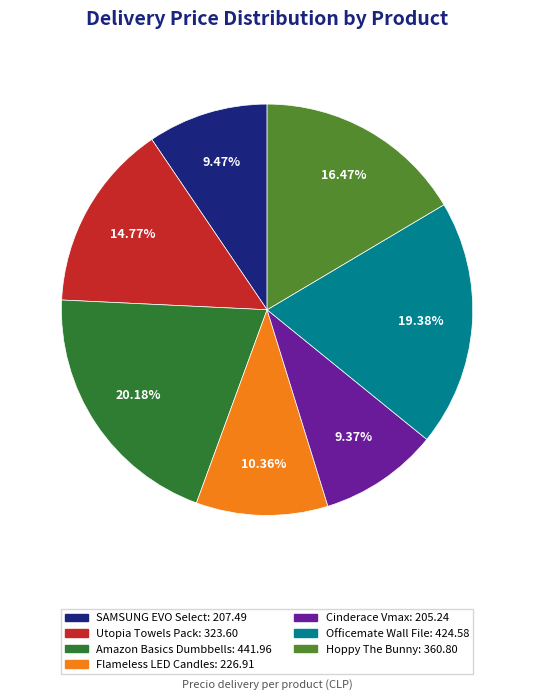

Does Hoppy The Bunny represent more than half of the total?

No